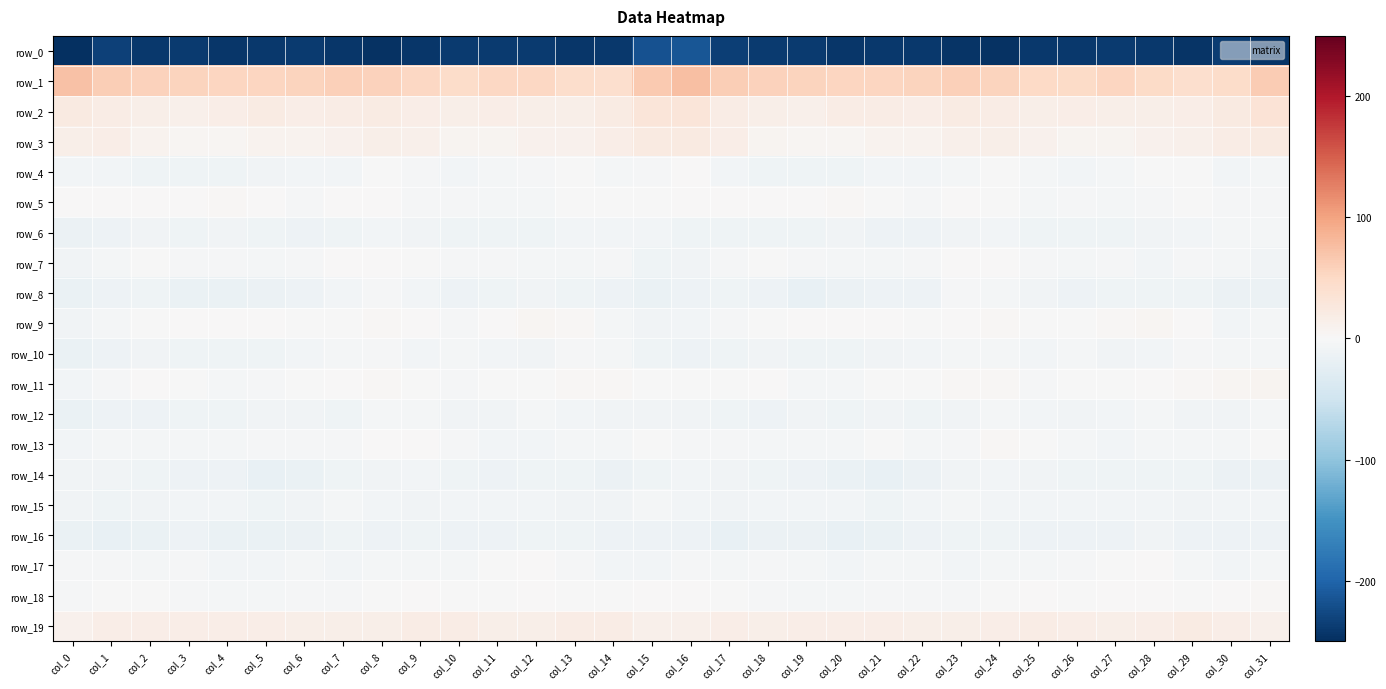

What is the minimum value for row_12?

-15.8